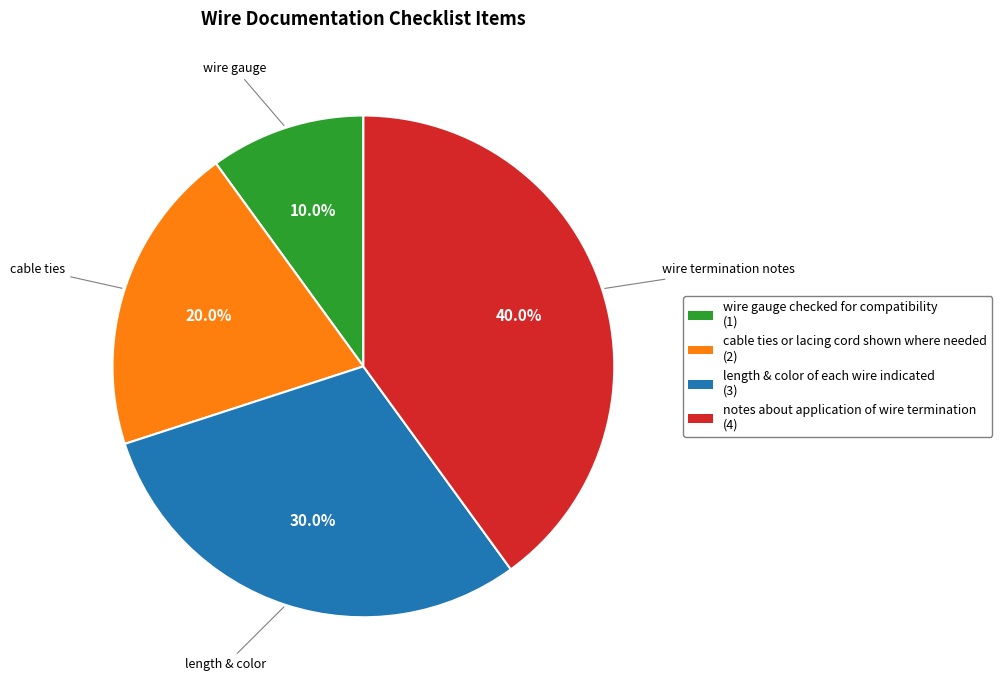

What is the smallest slice in the pie chart?

wire gauge checked for compatibility